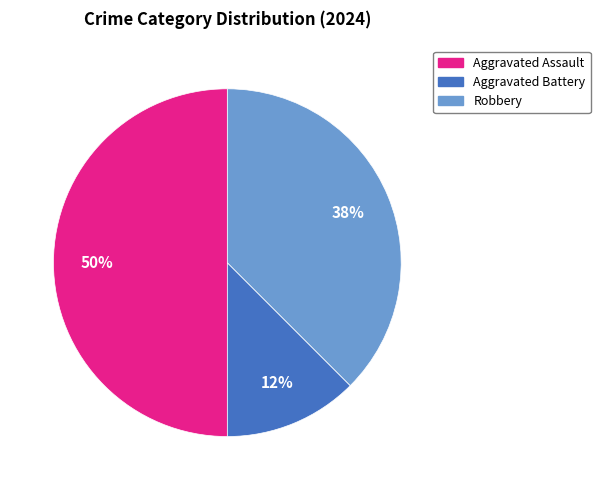

Do Robbery and Aggravated Assault together represent more than half of the pie?

Yes